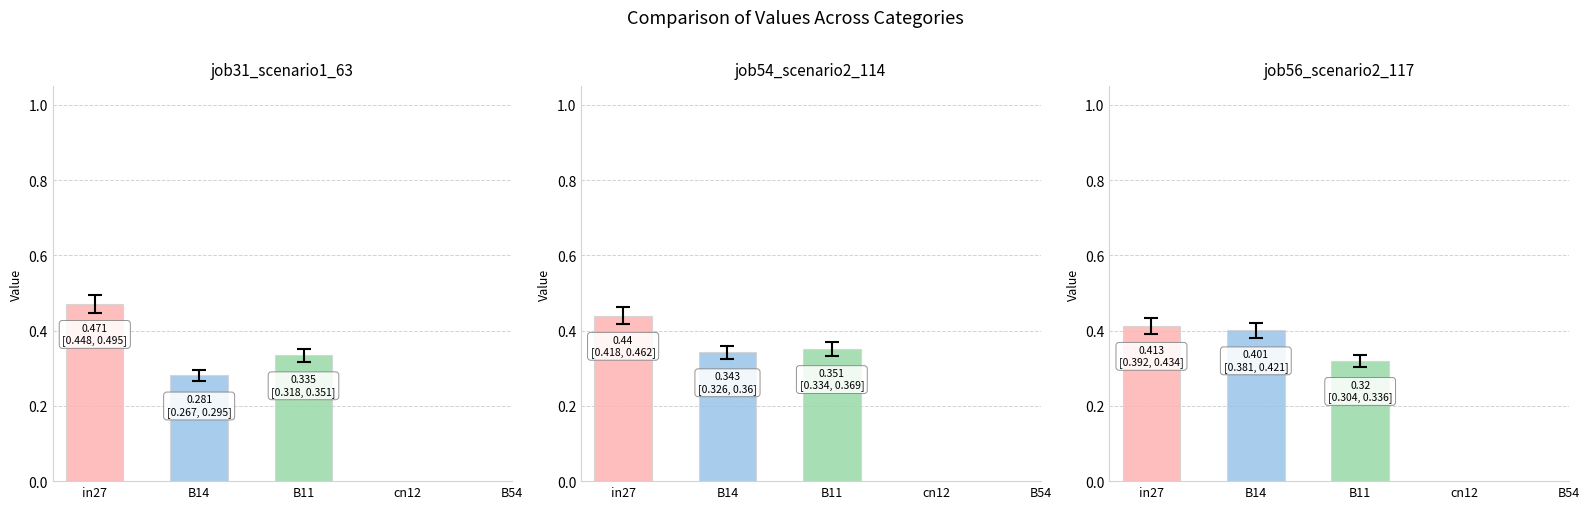

What is the label of the 5th bar from the right?

in27